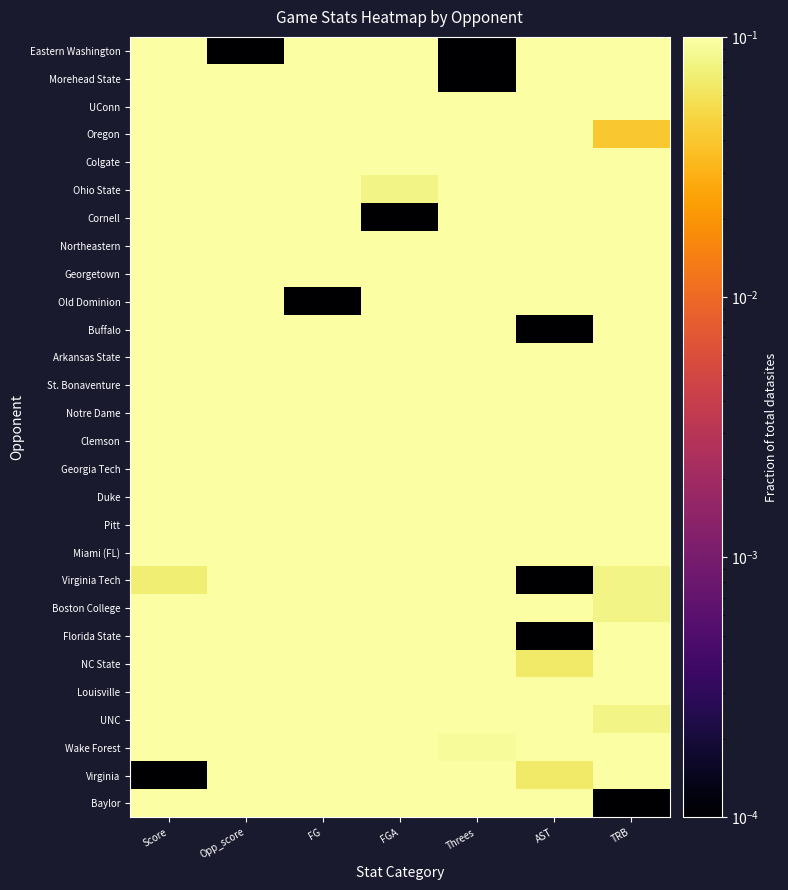

How many series are shown in this chart?

28